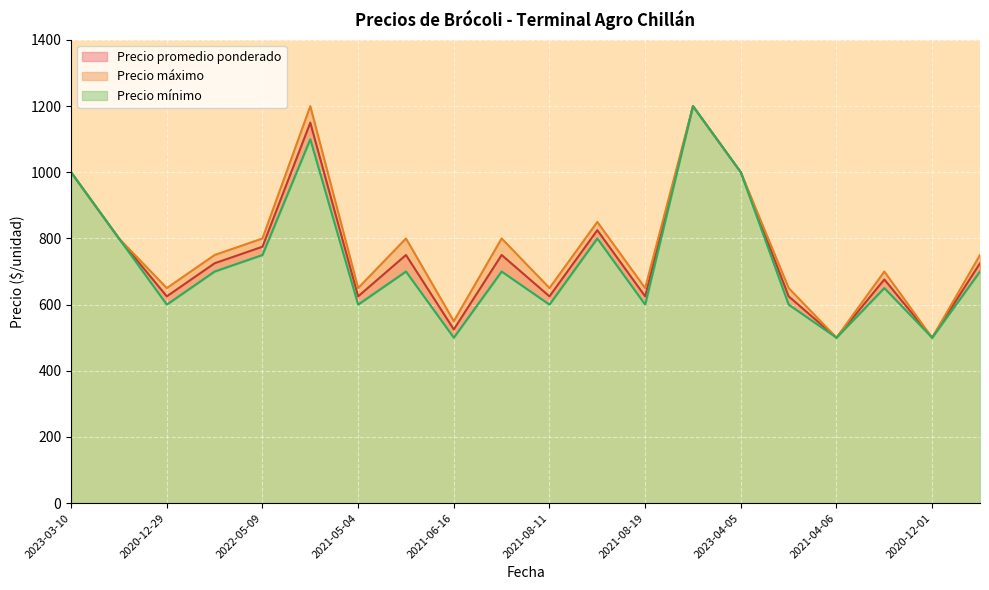

What is the total value across all series at 2020-12-01?

2026